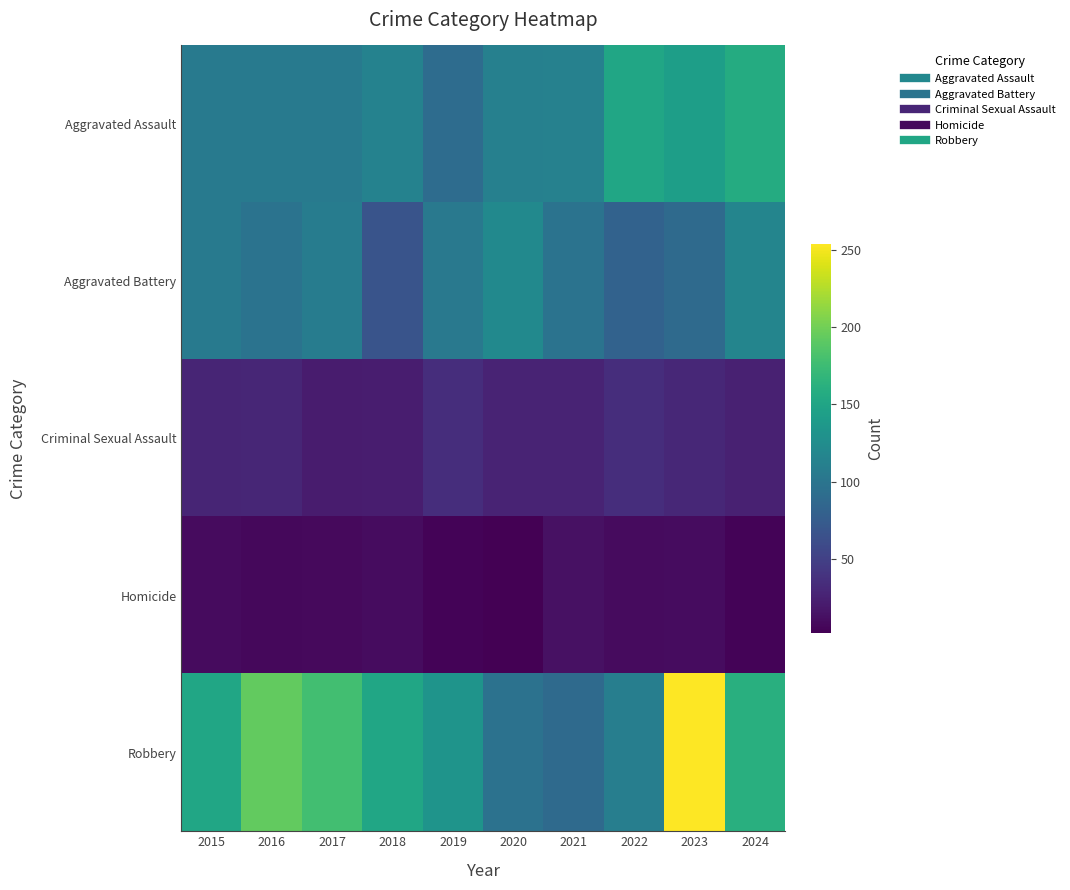

Reading right to left, what are all the values shown in this chart?

Aggravated Assault: 2024=157	2023=143	2022=151	2021=113	2020=112	2019=91	2018=114	2017=105	2016=106	2015=106
Aggravated Battery: 2024=117	2023=89	2022=81	2021=98	2020=122	2019=104	2018=67	2017=108	2016=98	2015=106
Criminal Sexual Assault: 2024=25	2023=30	2022=35	2021=27	2020=27	2019=35	2018=22	2017=21	2016=29	2015=28
Homicide: 2024=4	2023=10	2022=9	2021=13	2020=2	2019=4	2018=10	2017=8	2016=7	2015=9
Robbery: 2024=161	2023=254	2022=110	2021=89	2020=97	2019=132	2018=151	2017=178	2016=193	2015=151